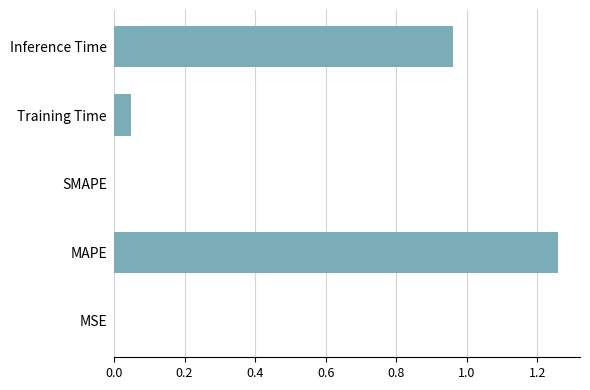

Which has a higher value, Inference Time or MAPE?

MAPE